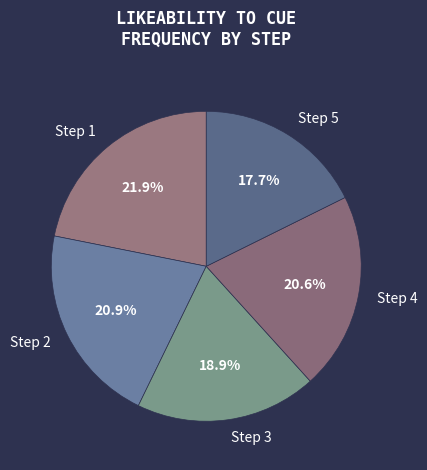

Which slice is the largest?

Step 1